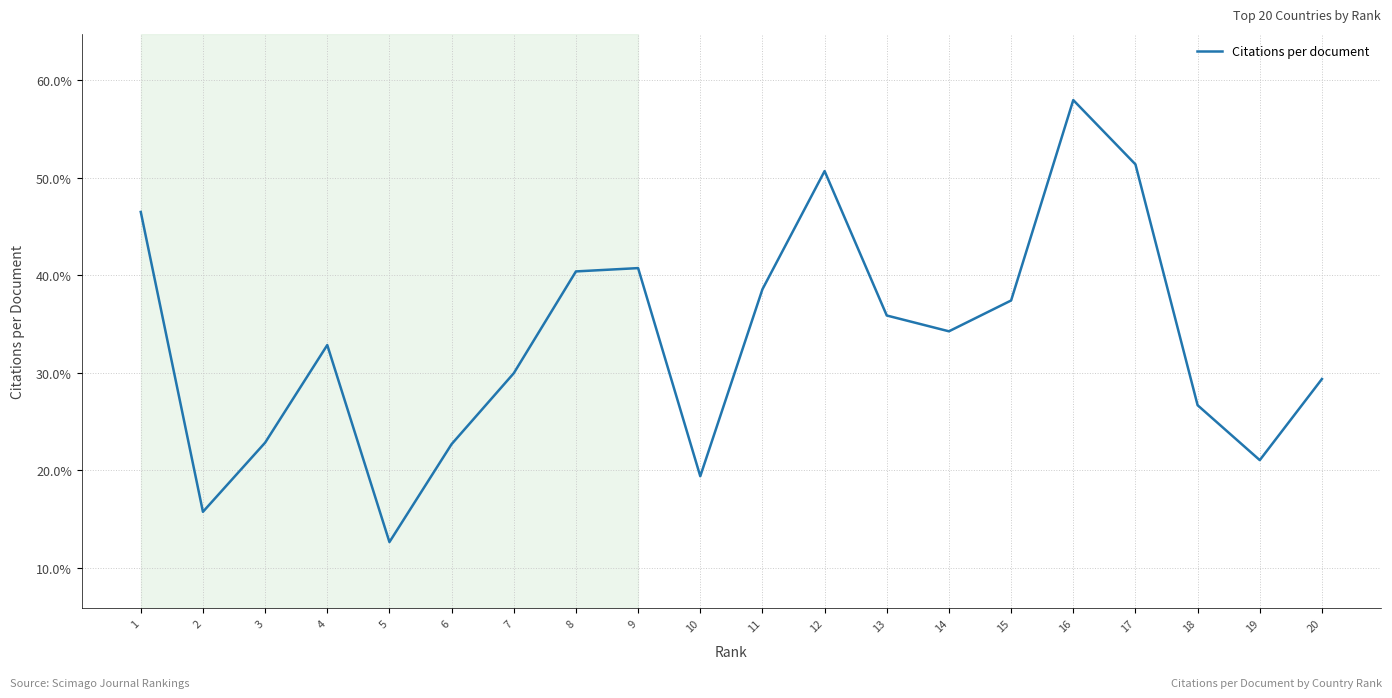

What is the difference between the values at 7 and 6?

7.3